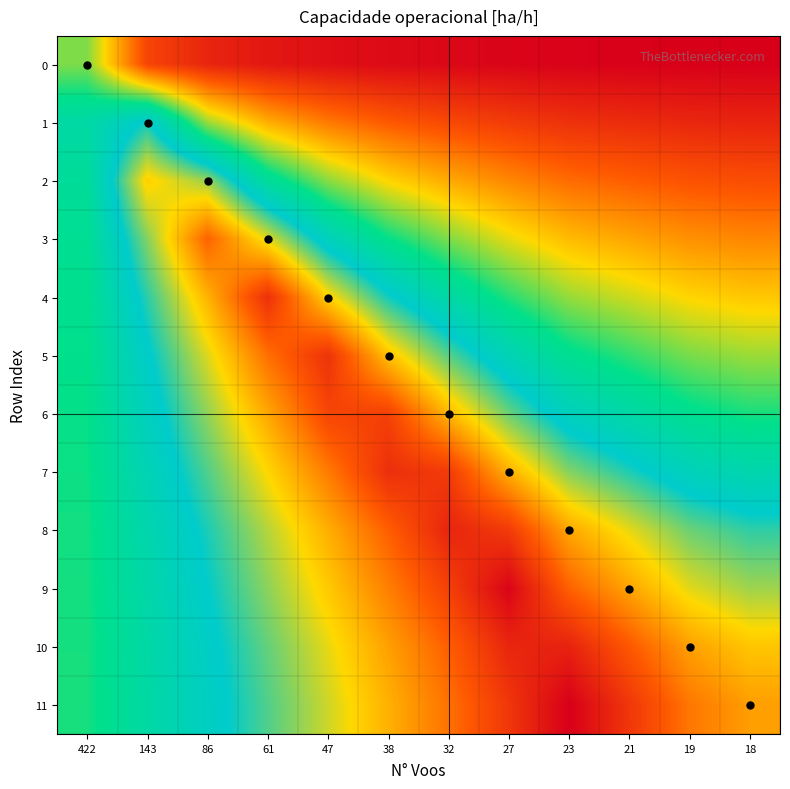

Rank the series by their maximum value, from lowest to highest.

0, 1, 2, 3, 6, 5, 4, 7, 8, 10, 9, 11